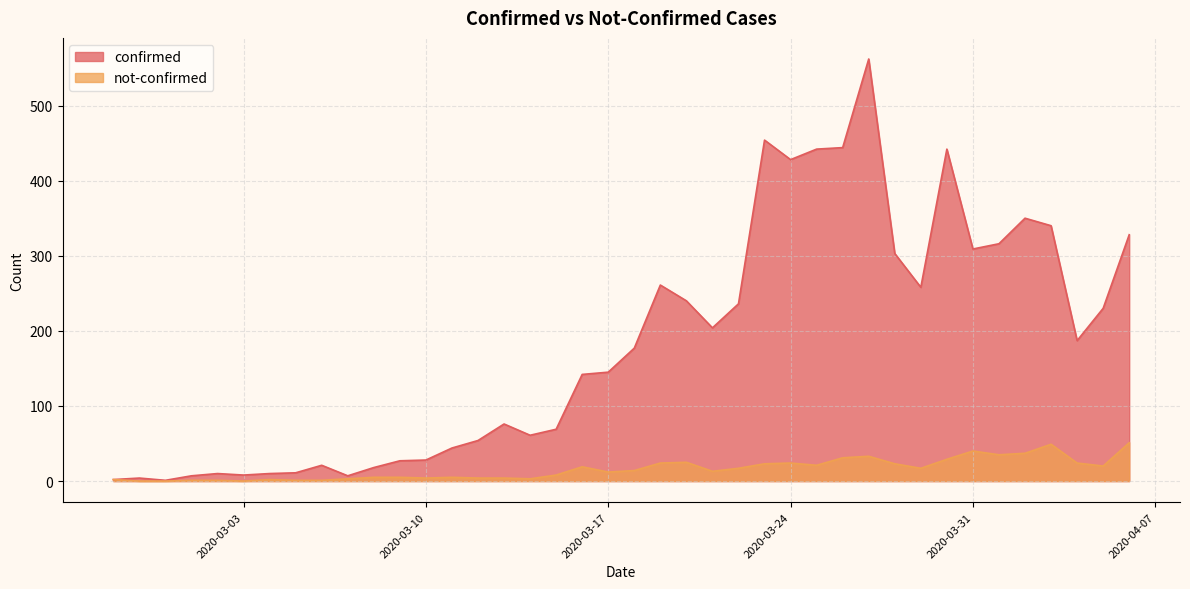

How many data points in not-confirmed are above 14?

19